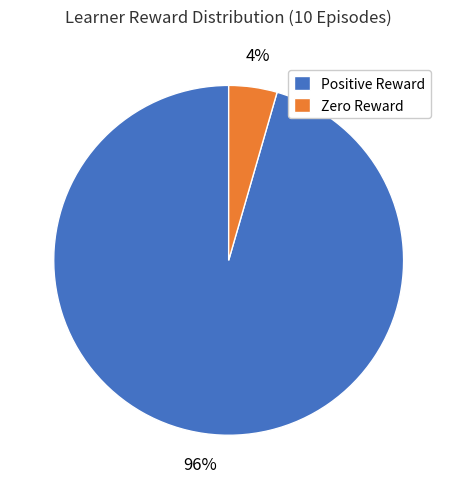

How many slices are in this pie chart?

2